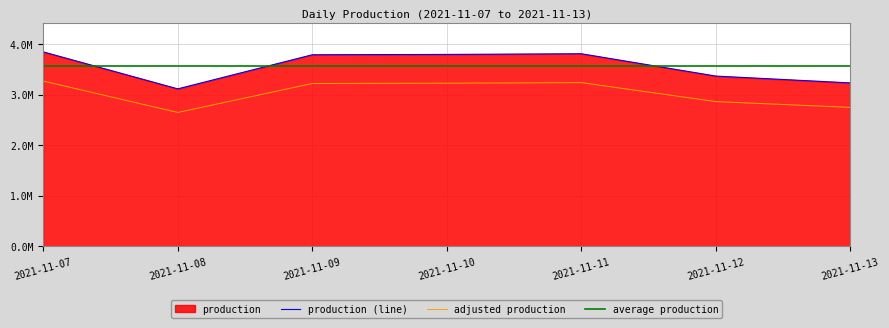

True or false: production (line) and adjusted production intersect in this chart.

False